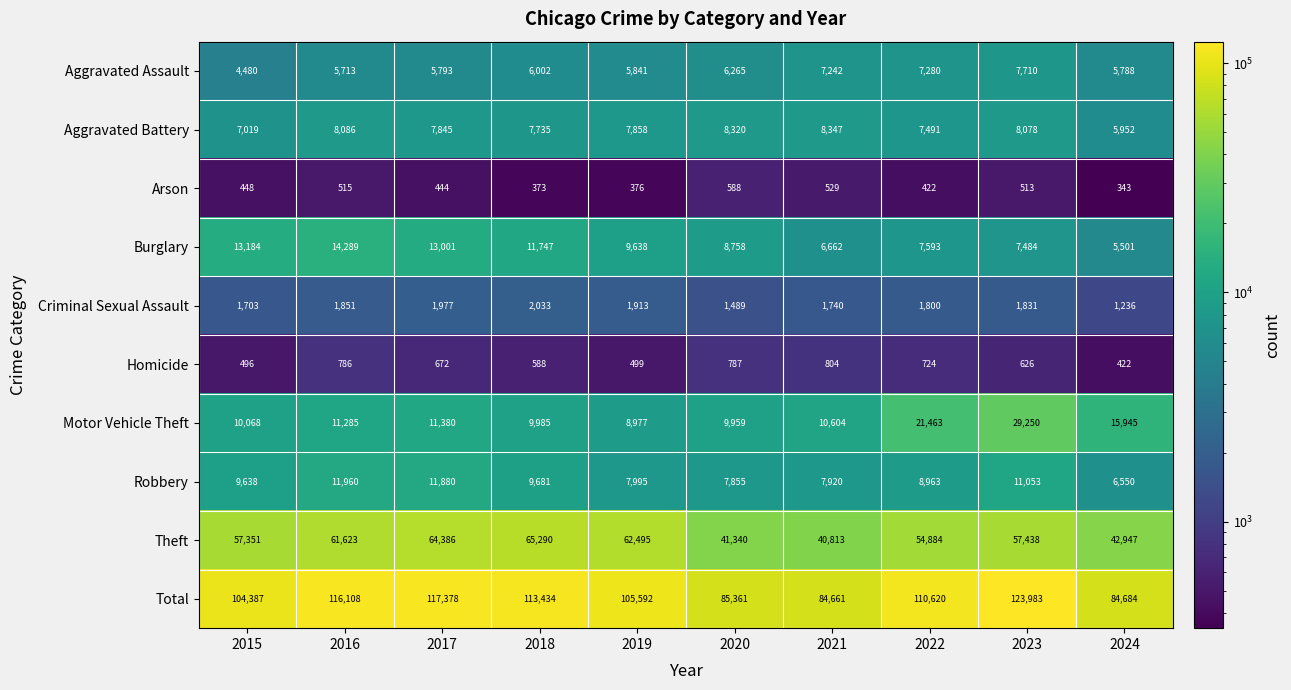

Rank the series by their maximum value, from lowest to highest.

Arson, Homicide, Criminal Sexual Assault, Aggravated Assault, Aggravated Battery, Robbery, Burglary, Motor Vehicle Theft, Theft, Total